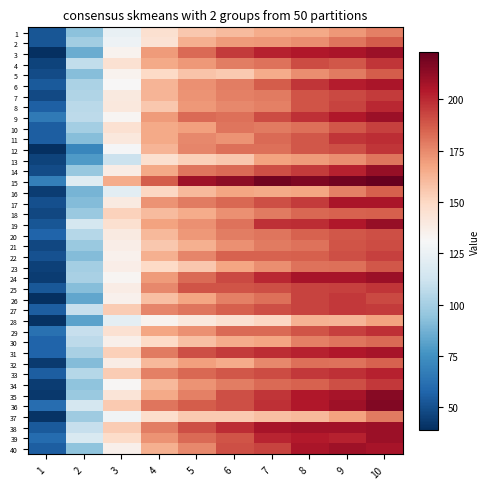

Between 5 and 9, which is larger?

9